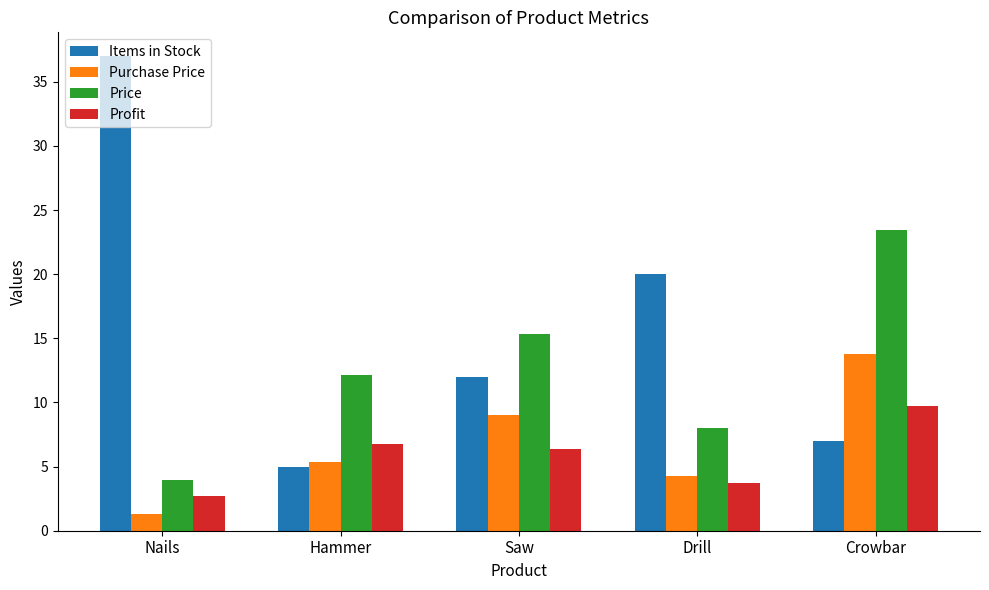

Is it true that Price equals 23.5 at Crowbar?

True